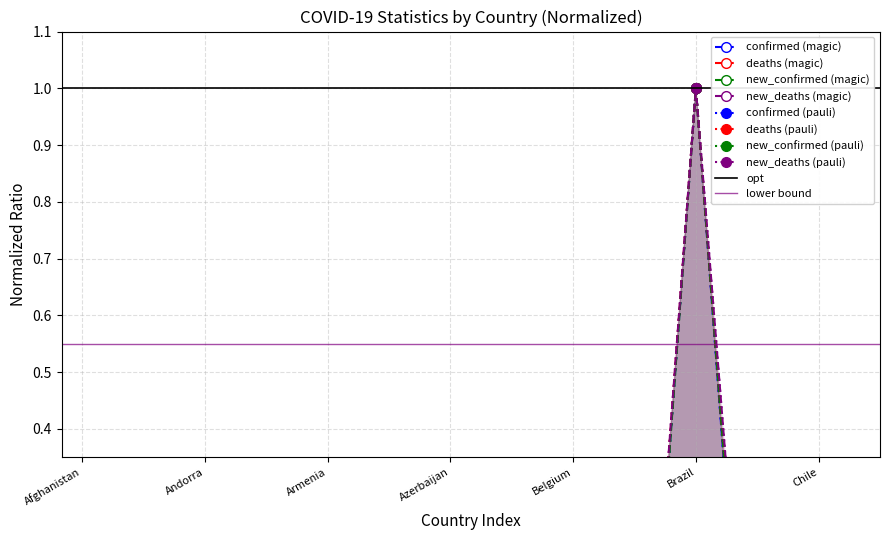

Reading right to left, extract all data points from this chart.

confirmed: Colombia=0.2	Chile=0.1	Canada=0.1	Bulgaria=0.0	Brazil=1.0	Bosnia and Herzegovina=0.0	Bolivia=0.0	Belgium=0.1	Belarus=0.0	Bangladesh=0.1	Azerbaijan=0.0	Austria=0.1	Australia=0.1	Armenia=0.0	Argentina=0.3	Angola=0.0	Andorra=0.0	Algeria=0.0	Albania=0.0	Afghanistan=0.0
deaths: Colombia=0.2	Chile=0.1	Canada=0.1	Bulgaria=0.1	Brazil=1.0	Bosnia and Herzegovina=0.0	Bolivia=0.0	Belgium=0.0	Belarus=0.0	Bangladesh=0.0	Azerbaijan=0.0	Austria=0.0	Australia=0.0	Armenia=0.0	Argentina=0.2	Angola=0.0	Andorra=0.0	Algeria=0.0	Albania=0.0	Afghanistan=0.0
new_confirmed: Colombia=0.0	Chile=0.2	Canada=0.1	Bulgaria=0.1	Brazil=1.0	Bosnia and Herzegovina=0.0	Bolivia=0.0	Belgium=0.1	Belarus=0.0	Bangladesh=0.0	Azerbaijan=0.0	Austria=0.2	Australia=0.2	Armenia=0.0	Argentina=0.1	Angola=0.0	Andorra=0.0	Algeria=0.0	Albania=0.0	Afghanistan=0.0
new_deaths: Colombia=0.1	Chile=0.0	Canada=0.1	Bulgaria=0.1	Brazil=1.0	Bosnia and Herzegovina=0.0	Bolivia=0.0	Belgium=0.1	Belarus=0.0	Bangladesh=0.0	Azerbaijan=0.0	Austria=0.0	Australia=0.1	Armenia=0.0	Argentina=0.3	Angola=0.0	Andorra=0.0	Algeria=0.0	Albania=0.0	Afghanistan=0.0